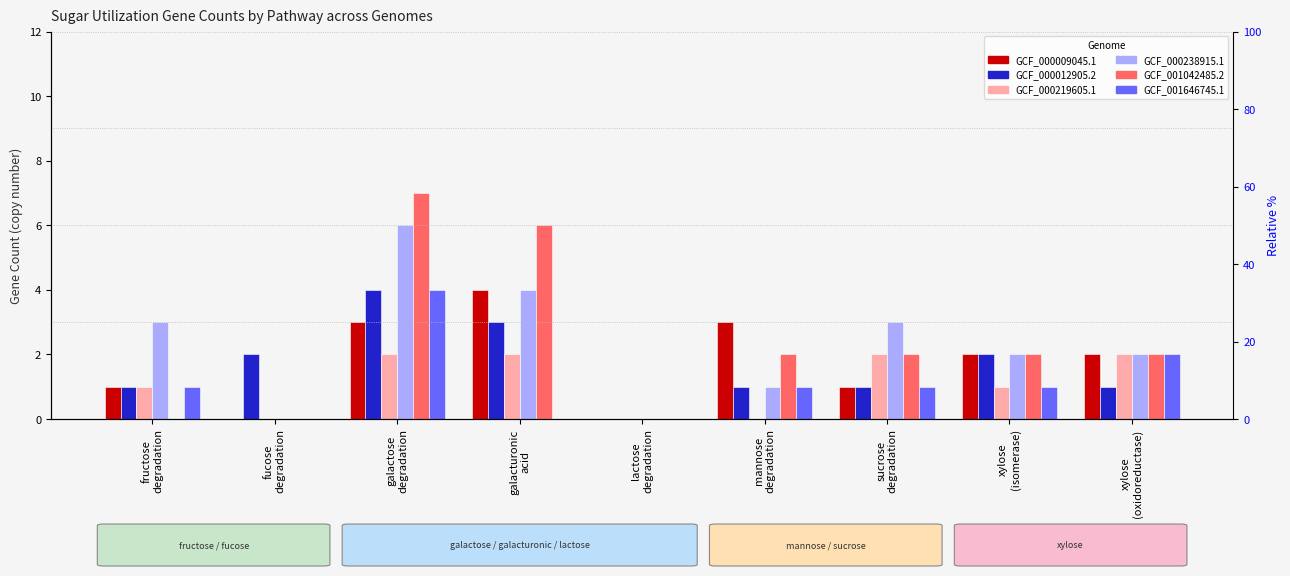

What is the label of the 3rd bar from the left?

galactose
degradation